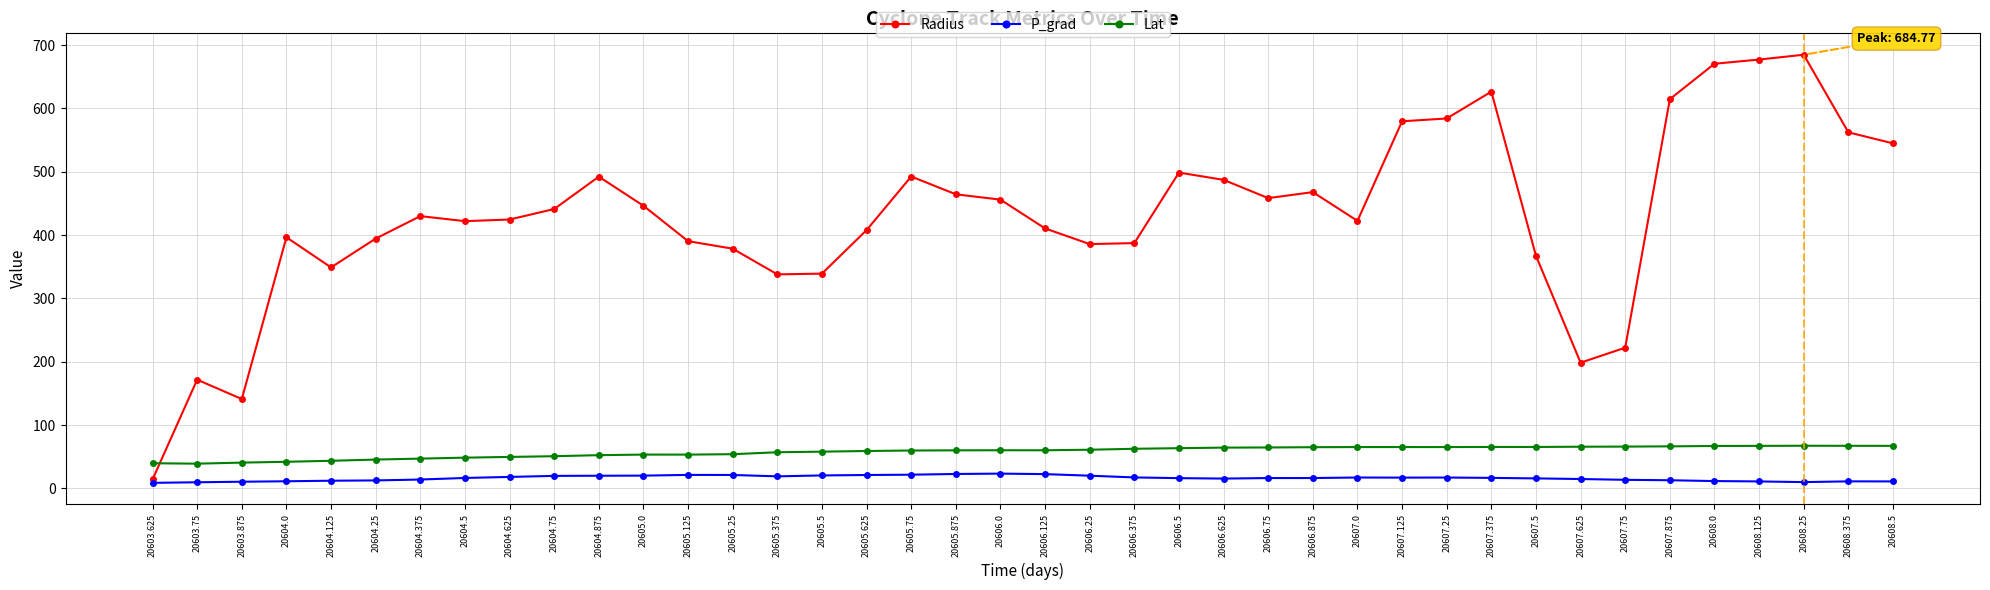

What position from the right is 20608.5?

1